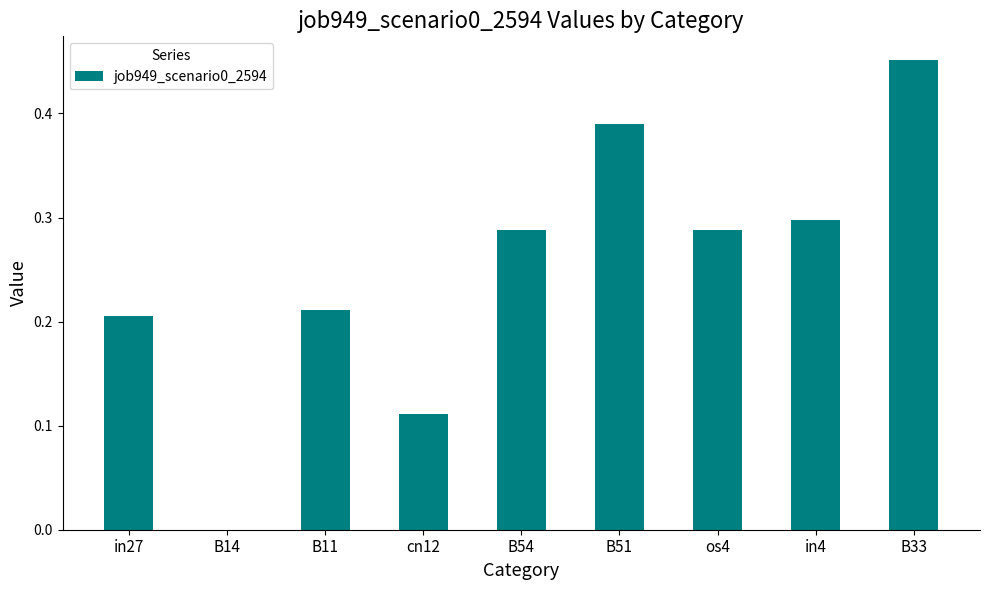

Between in27 and B14, which is larger?

in27